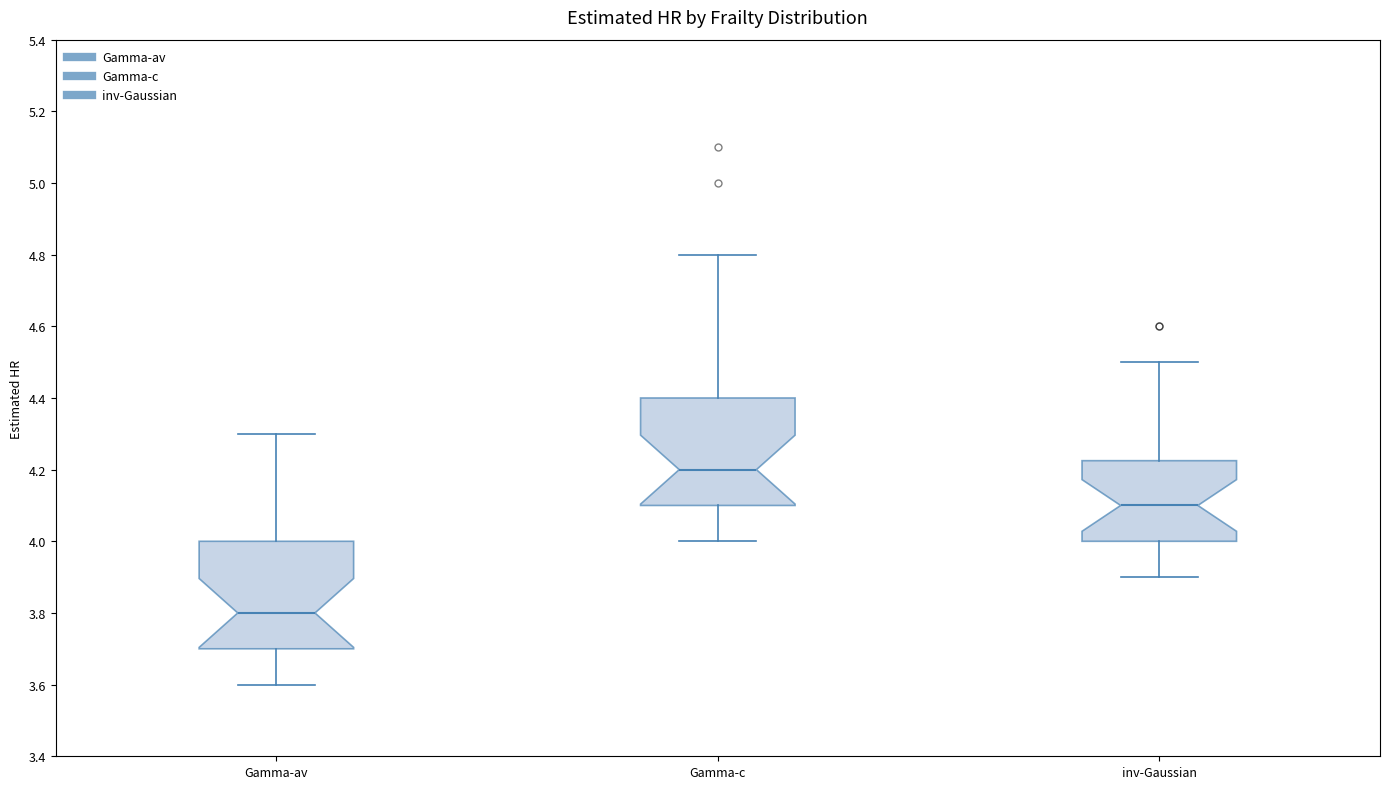

Reading left to right, read every box against the y-axis: the position of its median line, the range the box covers, and the ends of its whiskers. The values are not printed on the chart, so give them approximately, as read against the axis.

Gamma-av: median 3.80, box 3.70 to 4.00, whiskers 3.60 to 4.30
Gamma-c: median 4.20, box 4.10 to 4.40, whiskers 4.00 to 4.80
inv-Gaussian: median 4.10, box 4.00 to 4.22, whiskers 3.90 to 4.50